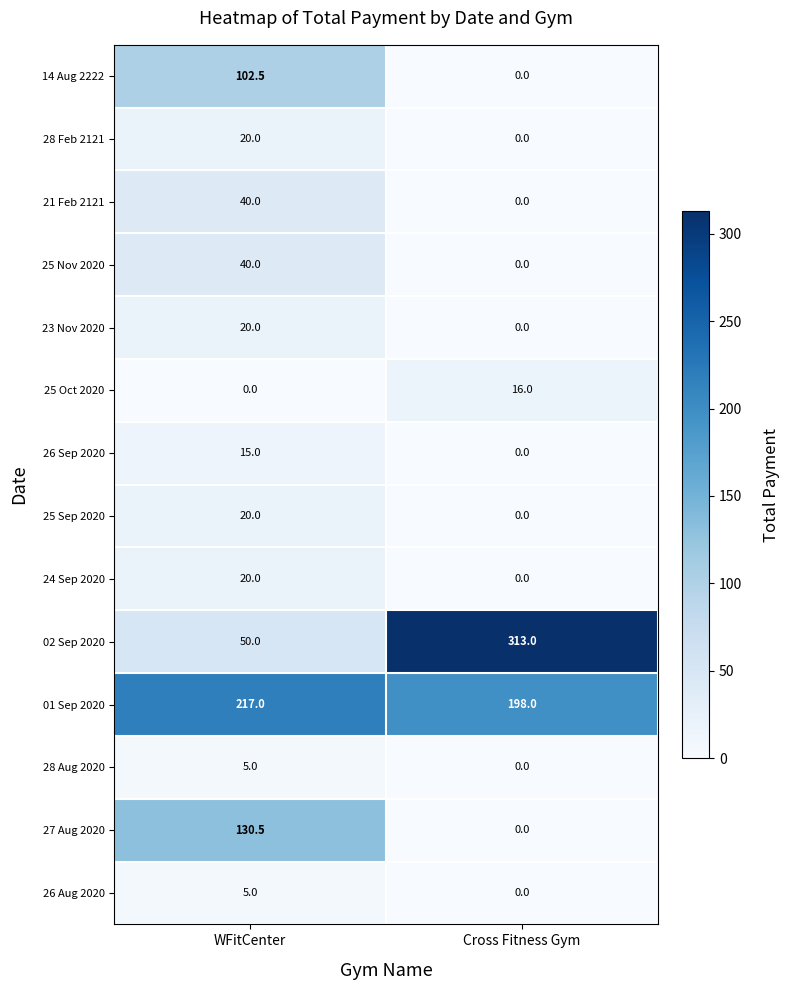

What is the sum of all 01 Sep 2020 values?

415.0